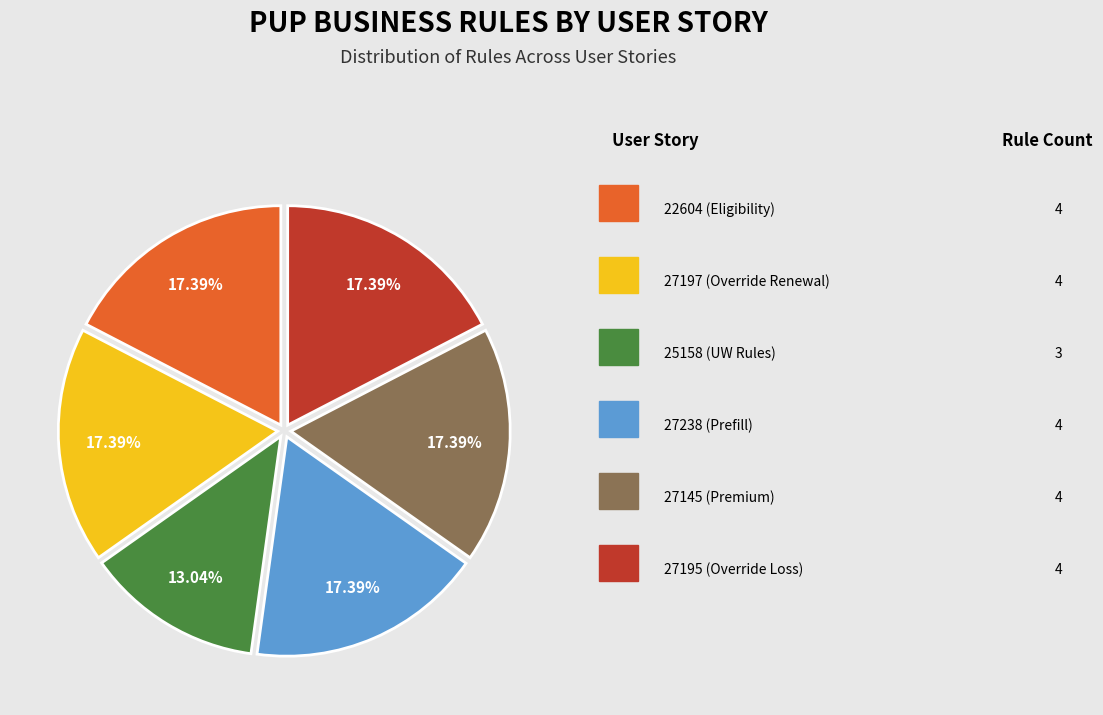

To the nearest percent, what is the average slice percentage?

17%